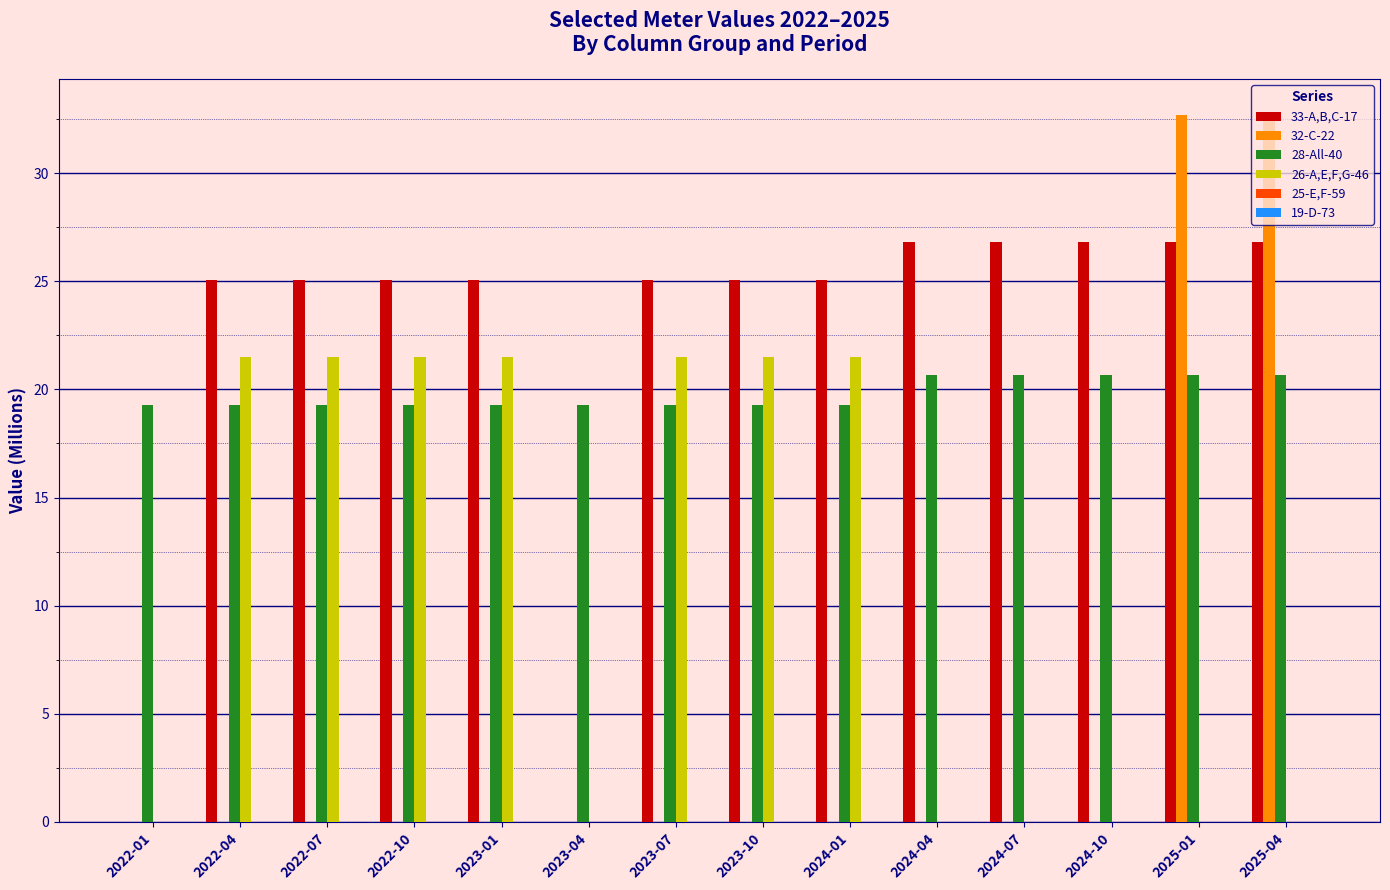

Does the chart contain stacked bars?

No